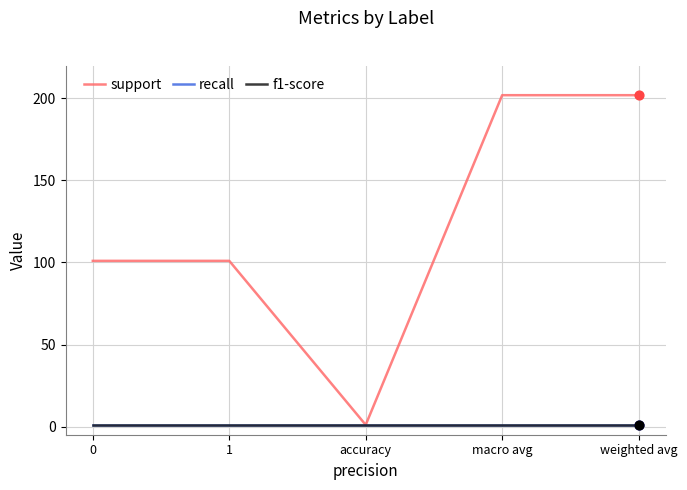

At how many categories does at least one series exceed 33?

4